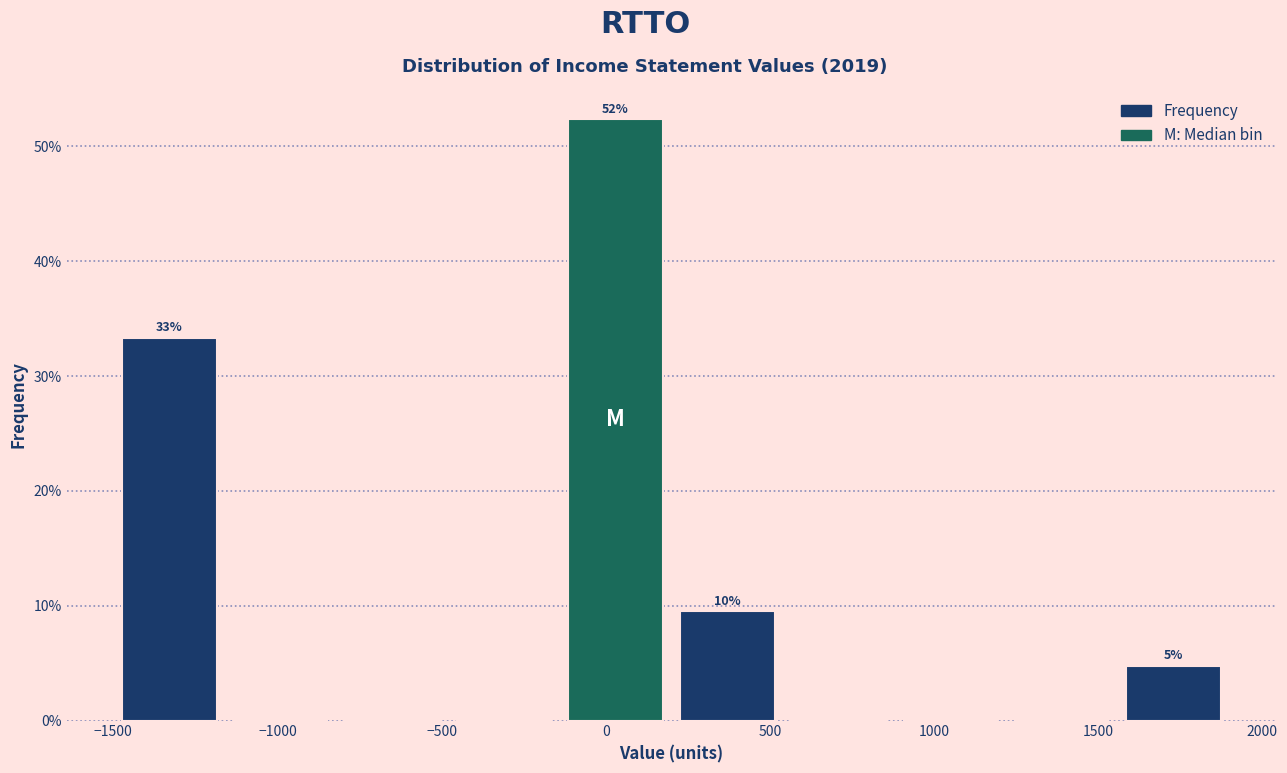

Which range on the x-axis has the tallest bar?

-140 to 200